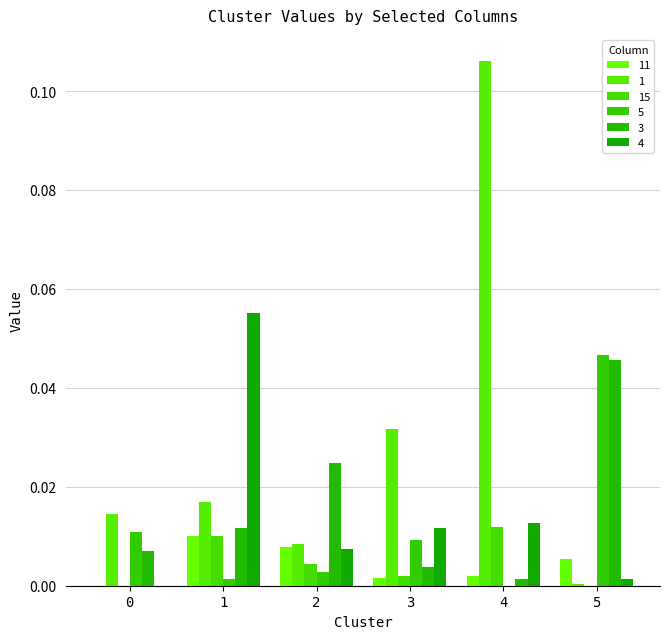

How many groups of bars are there?

6